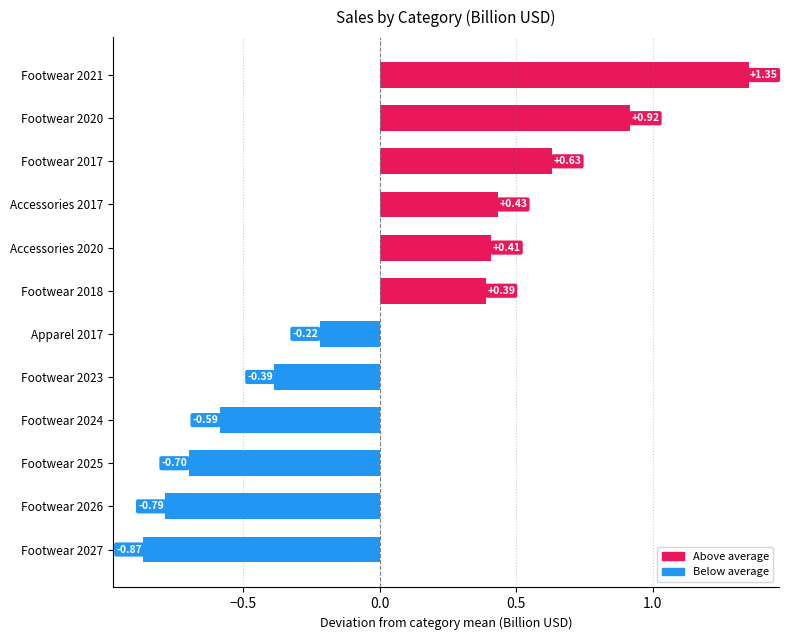

Does the chart contain any negative values?

Yes